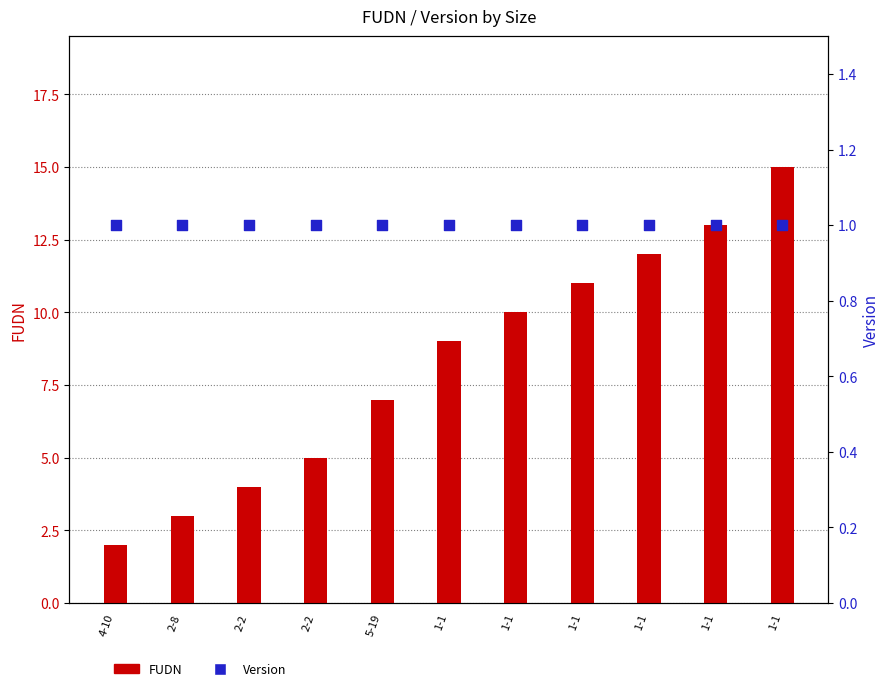

Which series contains the highest Y value?

FUDN